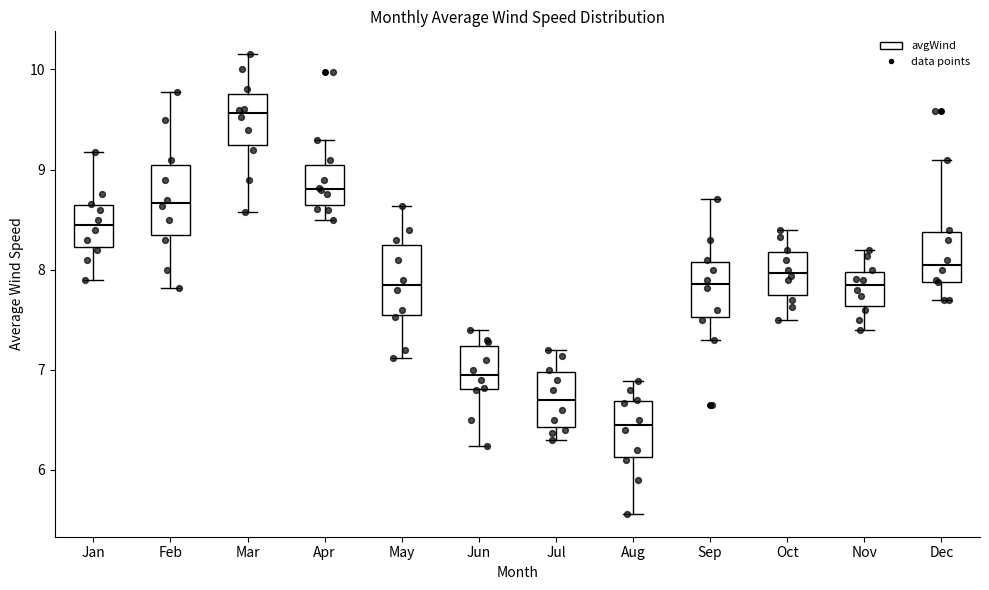

Reading left to right, transcribe this box plot: for each box, give where its median line is, the range the box spans, and where its two whiskers end, as read against the y-axis. The values are not printed on the chart, so give them approximately, as read against the axis.

Jan: median 8.5, box 8.2 to 8.6, whiskers 7.9 to 9.2
Feb: median 8.7, box 8.4 to 9.1, whiskers 7.8 to 9.8
Mar: median 9.6, box 9.3 to 9.8, whiskers 8.6 to 10.2
Apr: median 8.8, box 8.6 to 9.1, whiskers 8.5 to 9.3
May: median 7.9, box 7.5 to 8.3, whiskers 7.1 to 8.6
Jun: median 7.0, box 6.8 to 7.2, whiskers 6.2 to 7.4
Jul: median 6.7, box 6.4 to 7.0, whiskers 6.3 to 7.2
Aug: median 6.5, box 6.1 to 6.7, whiskers 5.6 to 6.9
Sep: median 7.9, box 7.5 to 8.1, whiskers 7.3 to 8.7
Oct: median 8.0, box 7.8 to 8.2, whiskers 7.5 to 8.4
Nov: median 7.9, box 7.6 to 8.0, whiskers 7.4 to 8.2
Dec: median 8.1, box 7.9 to 8.4, whiskers 7.7 to 9.1